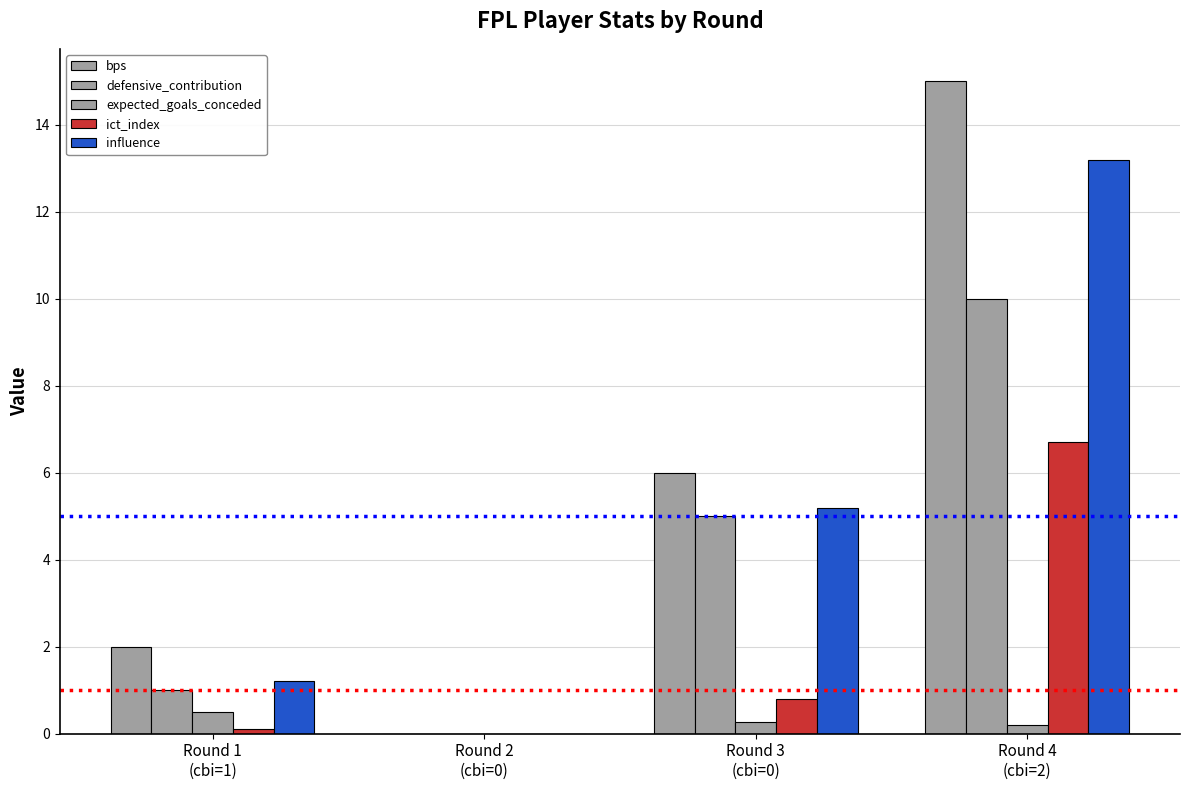

What is the difference between the defensive_contribution values at Round 4
(cbi=2) and Round 3
(cbi=0)?

5.0